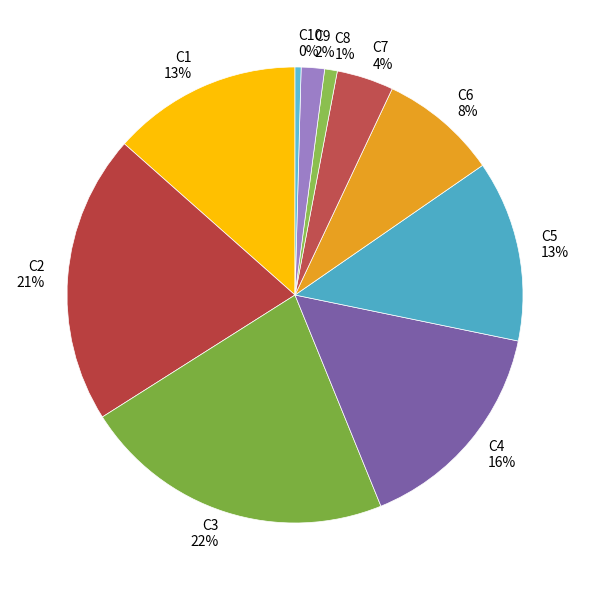

Count the number of slices in the pie.

10